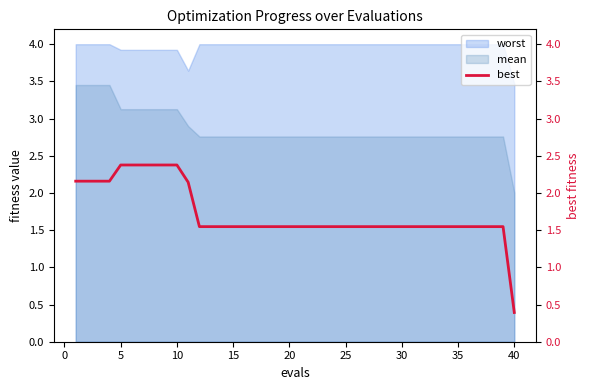

The worst series shows 2.2 at 15. True or false?

False